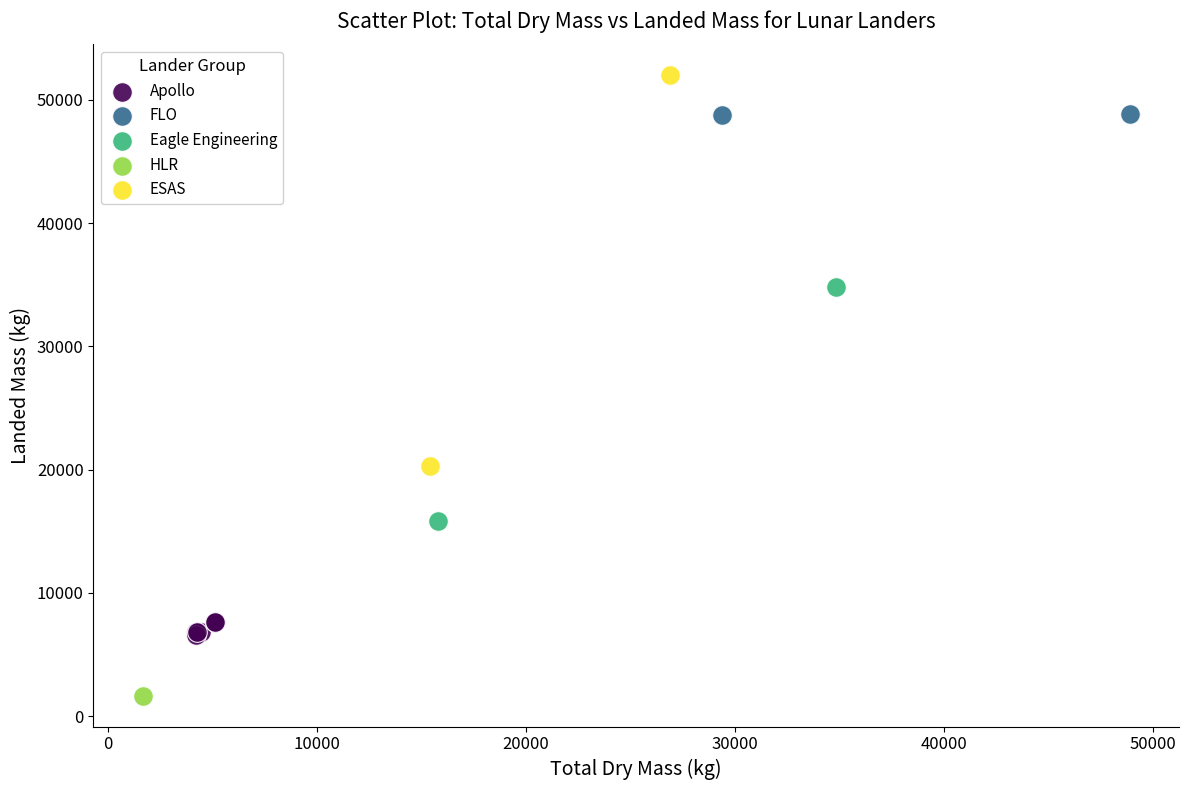

Which series reaches the maximum Y coordinate?

ESAS